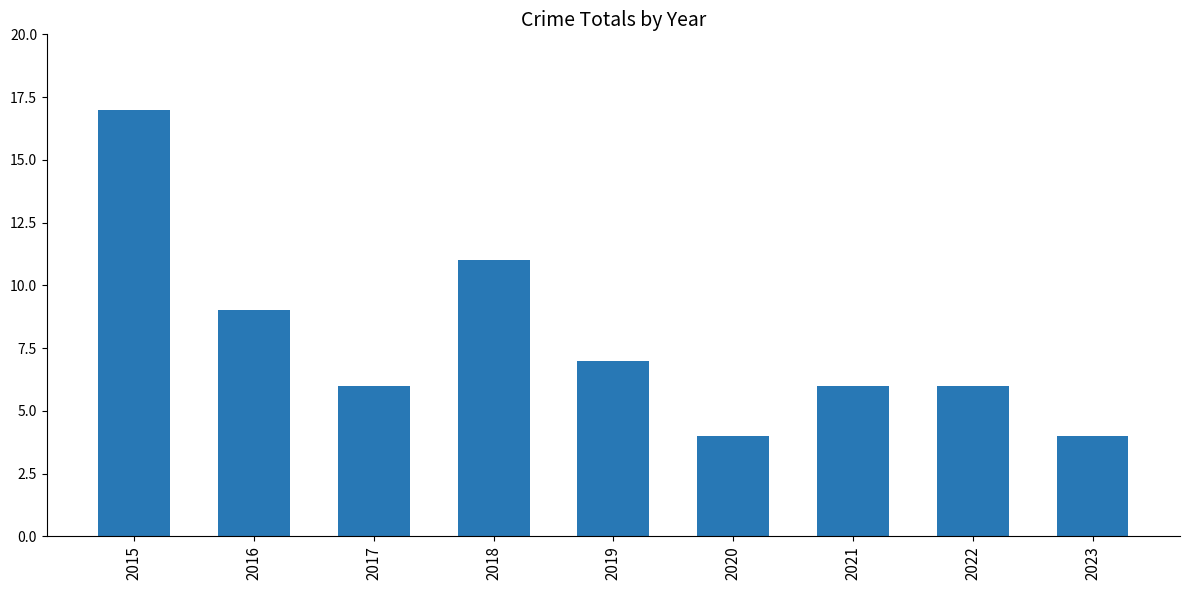

Approximately how many times larger is the value at 2023 compared to 2017?

0.7